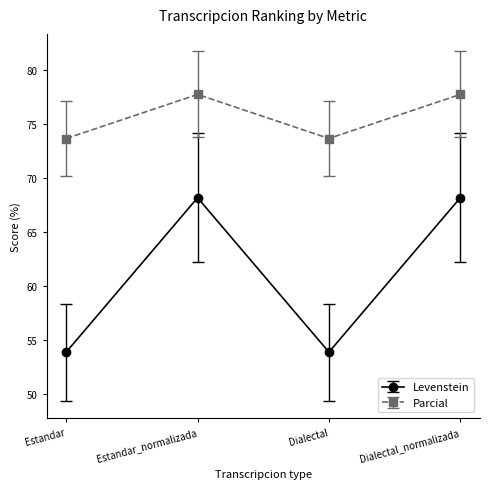

Read the Parcial value at Dialectal.

73.7